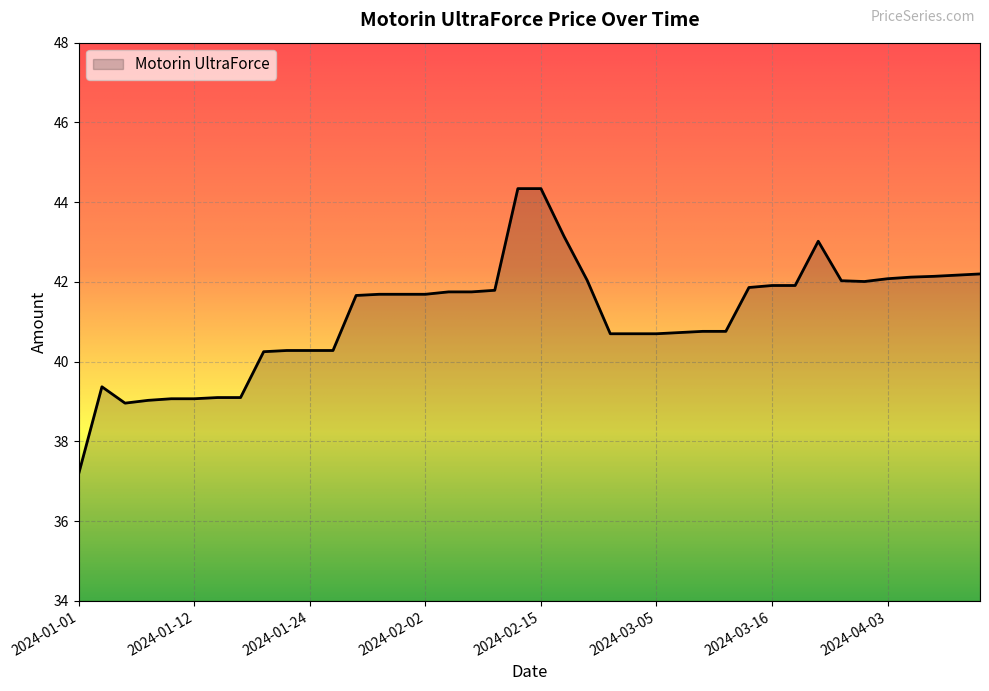

What is the difference between the maximum and minimum values?

7.1